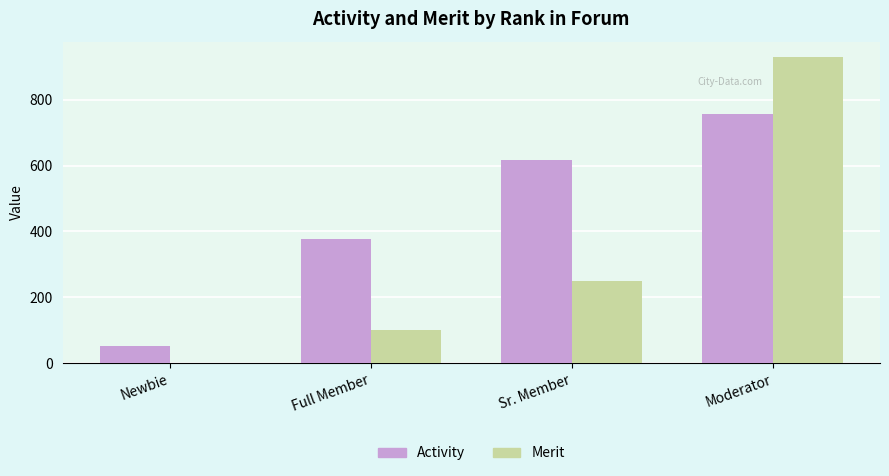

How many groups of bars are there?

4